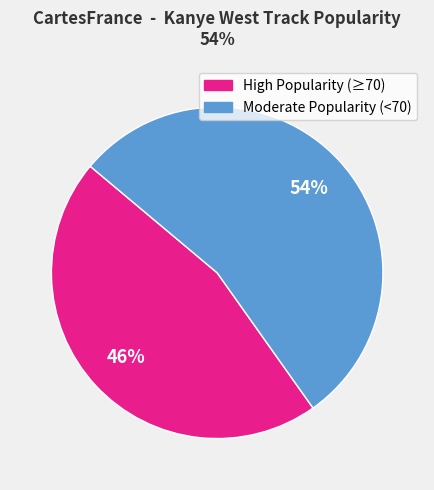

To the nearest percent, what is the difference between the largest and smallest slice percentages?

8%